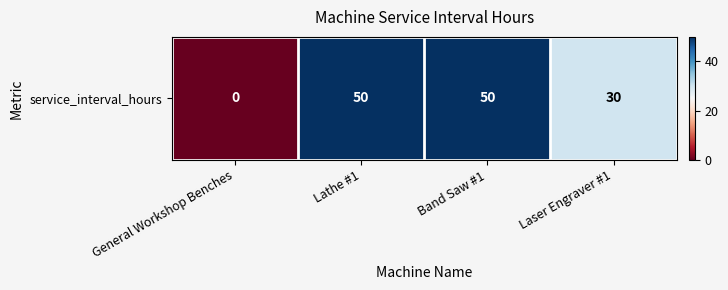

What is the difference between the values at General Workshop Benches and Lathe #1?

50